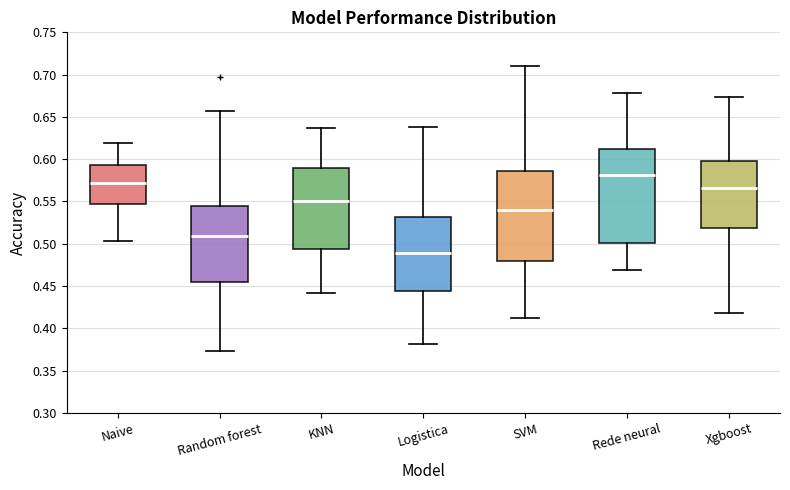

Where does the lower whisker of the box for KNN end on the y-axis? The values are not printed on the chart, so give them approximately, as read against the axis.

0.440